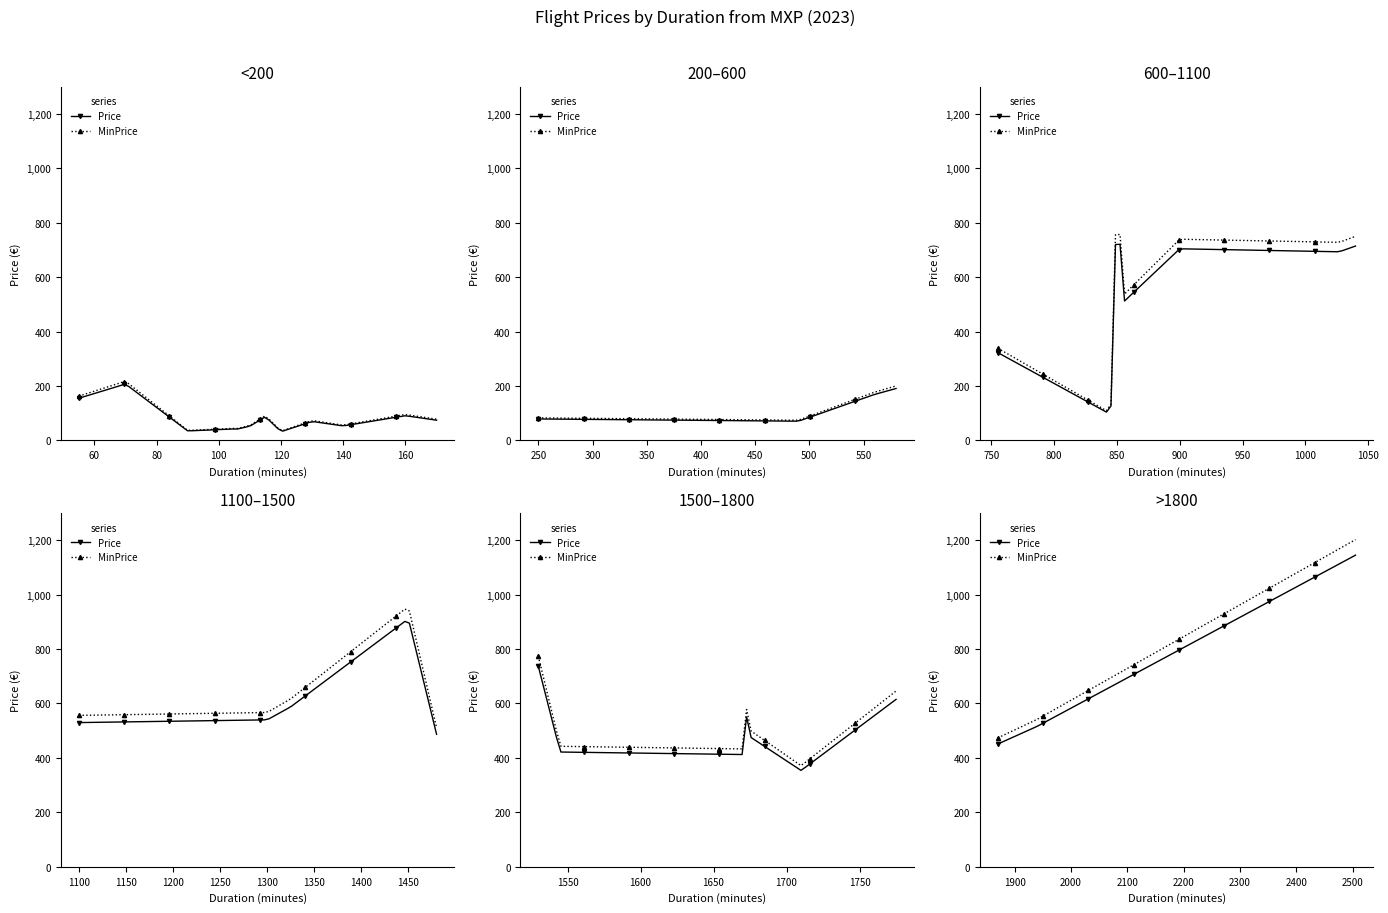

The MinPrice series shows 34.8 at 13. True or false?

True